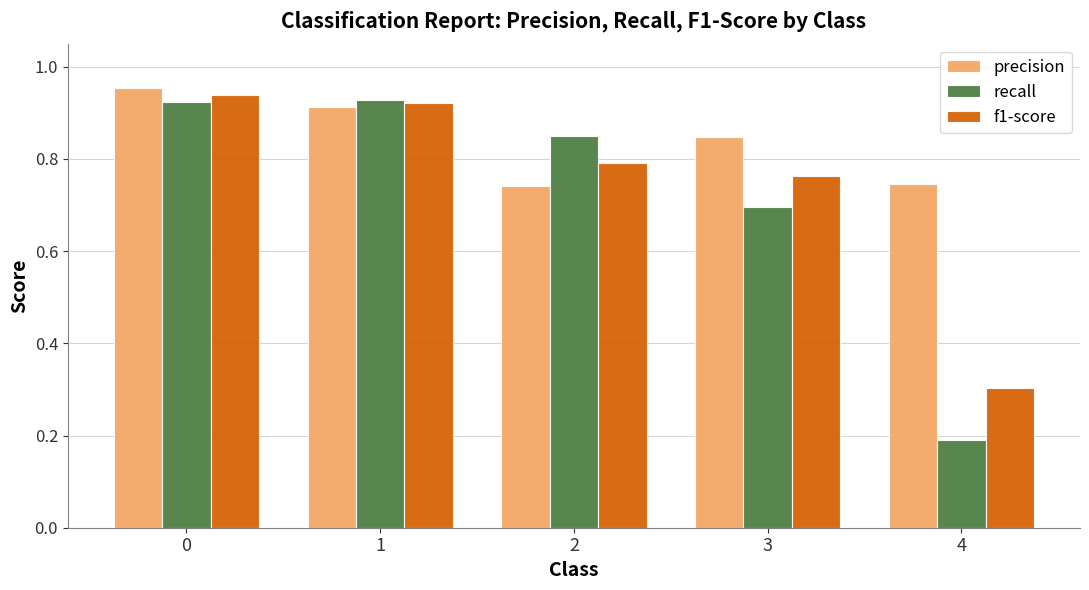

Which series has the widest spread of values?

recall